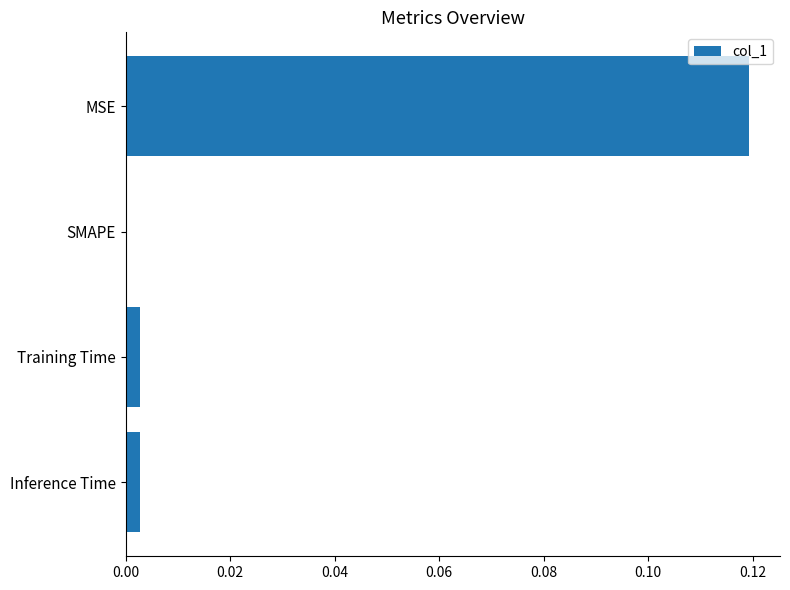

Which has a higher value, MSE or Inference Time?

MSE